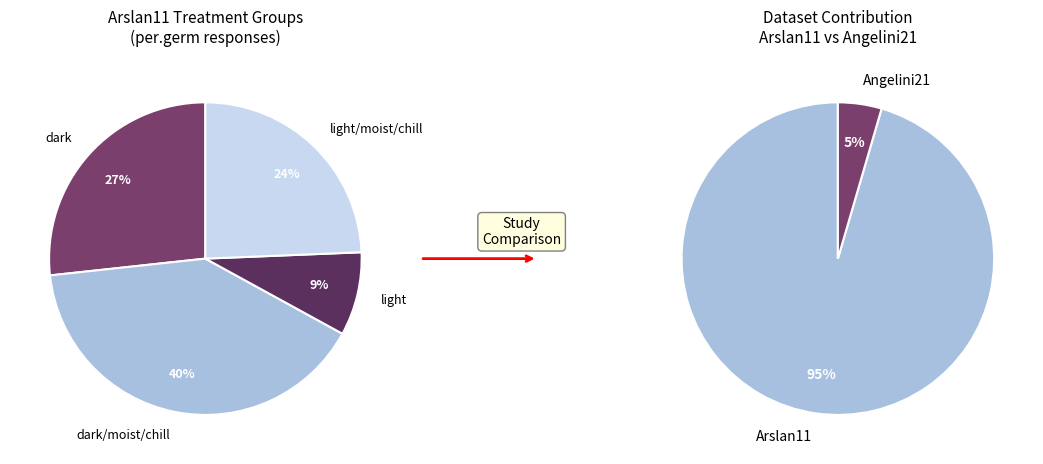

True or false: Arslan11 accounts for 24% of the total.

False